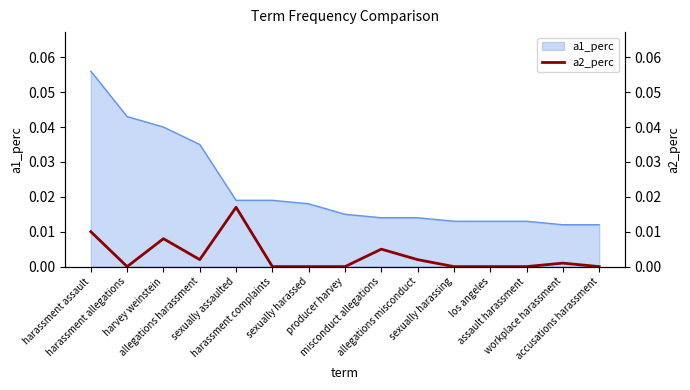

How many data points are above 0?

7